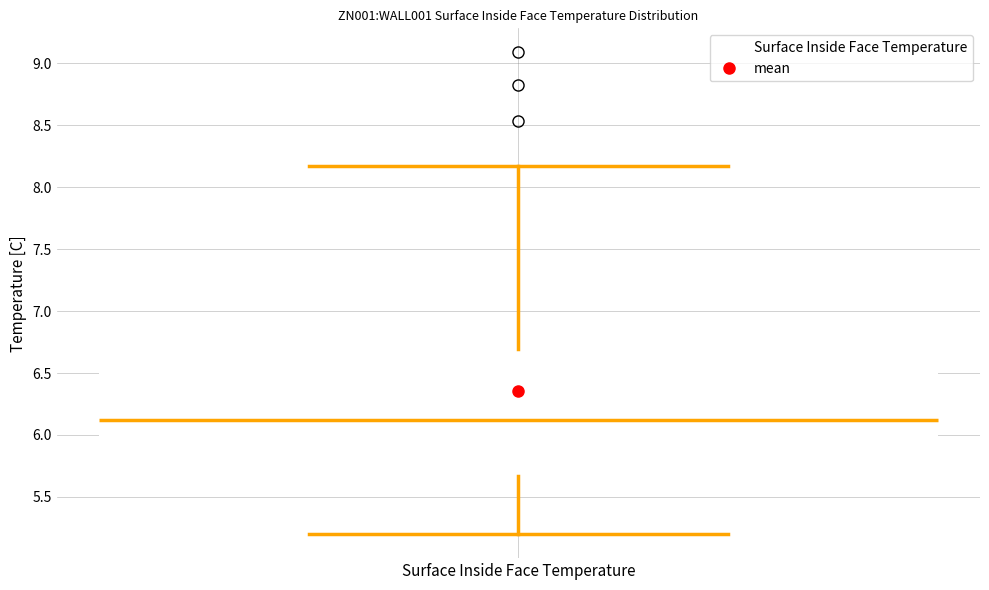

Where does the upper whisker of the box for Surface Inside Face Temperature end on the y-axis? The values are not printed on the chart, so give them approximately, as read against the axis.

8.15